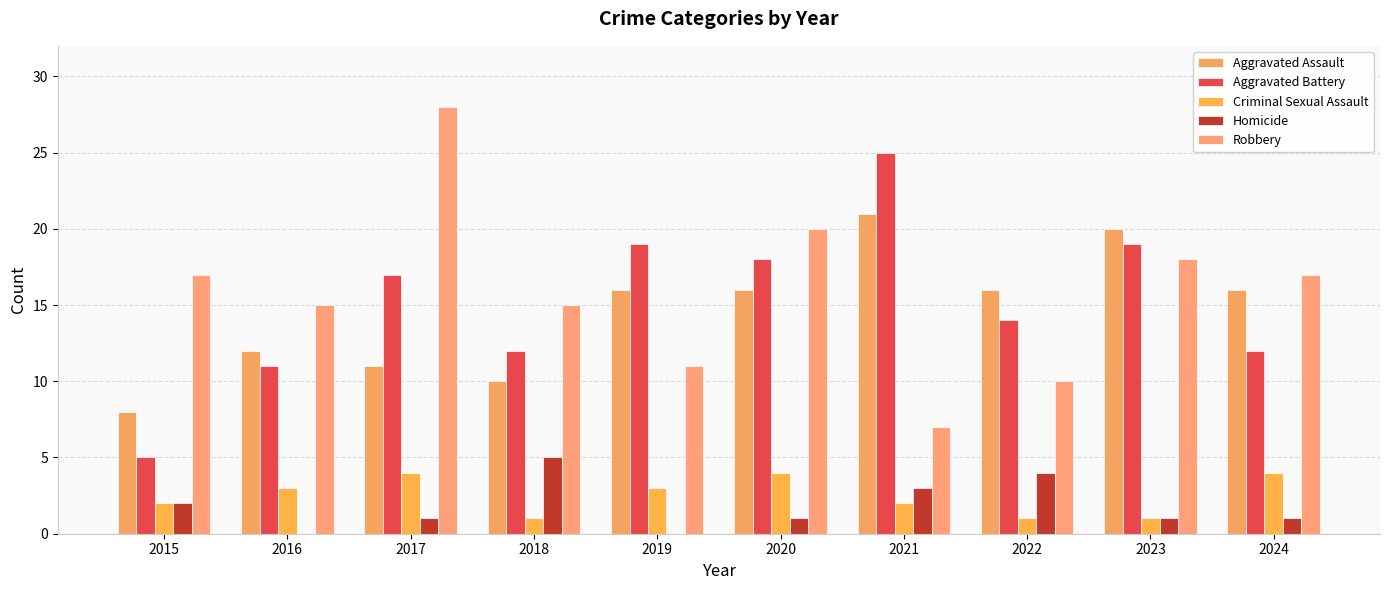

Reading right to left, extract all data points from this chart.

Aggravated Assault: 16	20	16	21	16	16	10	11	12	8
Aggravated Battery: 12	19	14	25	18	19	12	17	11	5
Criminal Sexual Assault: 4	1	1	2	4	3	1	4	3	2
Homicide: 1	1	4	3	1	0	5	1	0	2
Robbery: 17	18	10	7	20	11	15	28	15	17